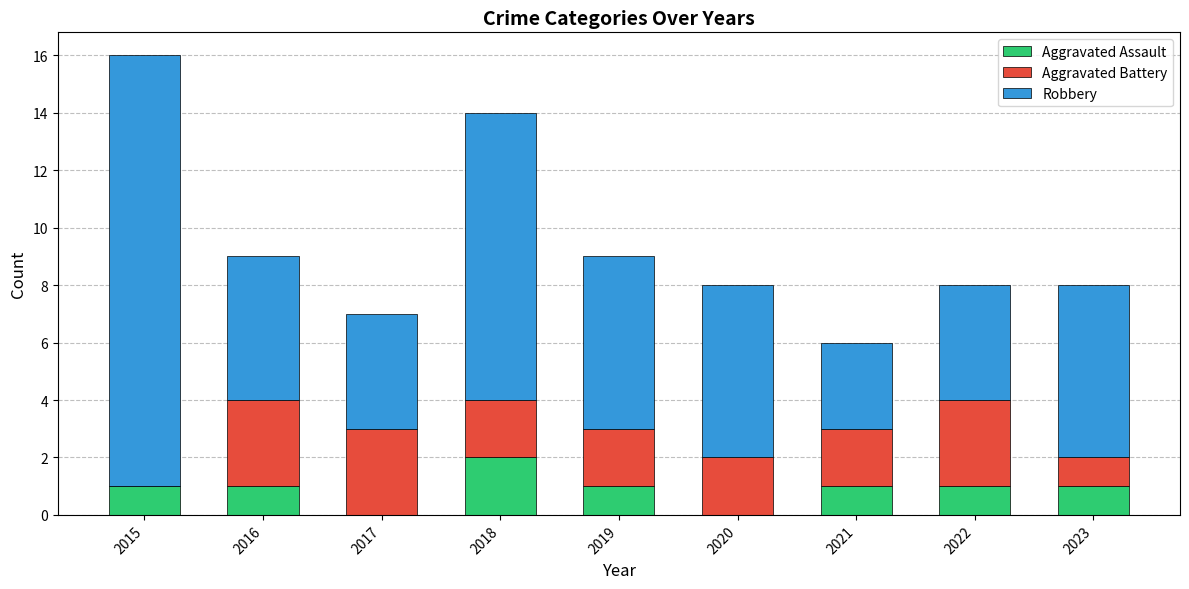

What is the total value across all series at 2023?

8